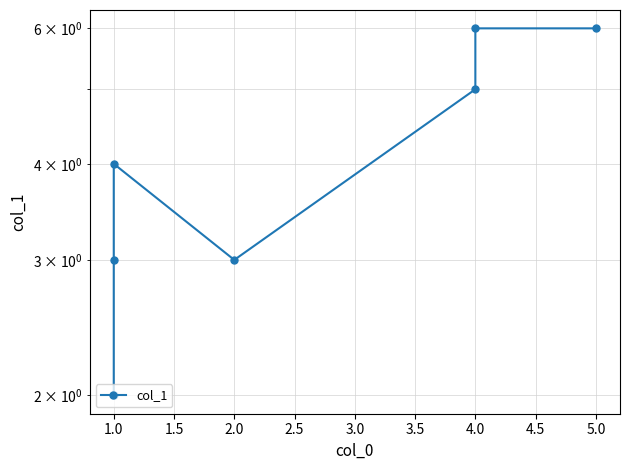

Does the chart have visible grid lines?

Yes